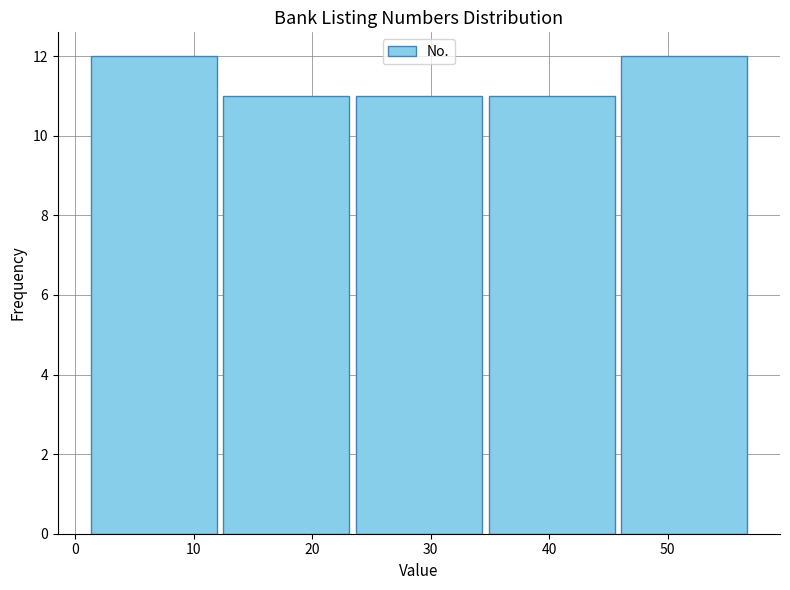

Reading left to right, transcribe this chart: for each bar, give the range it covers on the x-axis and its height. Neither the bar edges nor the heights are printed on the chart, so give them approximately, as read against the axes.

1.0 to 12.2: 12
12.2 to 23.4: 11
23.4 to 34.6: 11
34.6 to 45.8: 11
45.8 to 57.0: 12